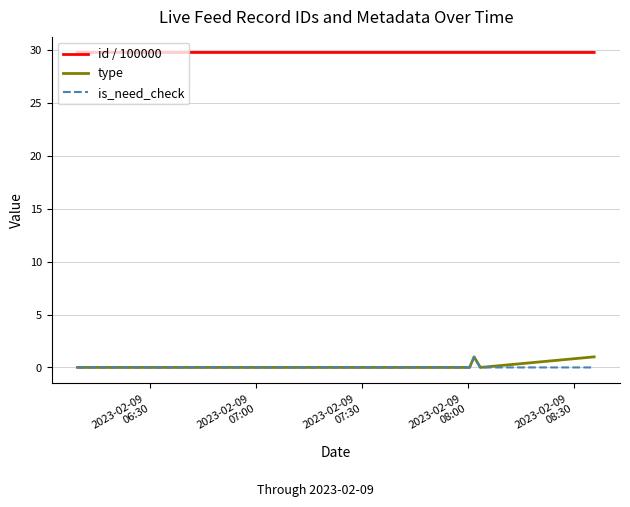

In type, how many points are higher than both neighbors (excluding endpoints)?

1